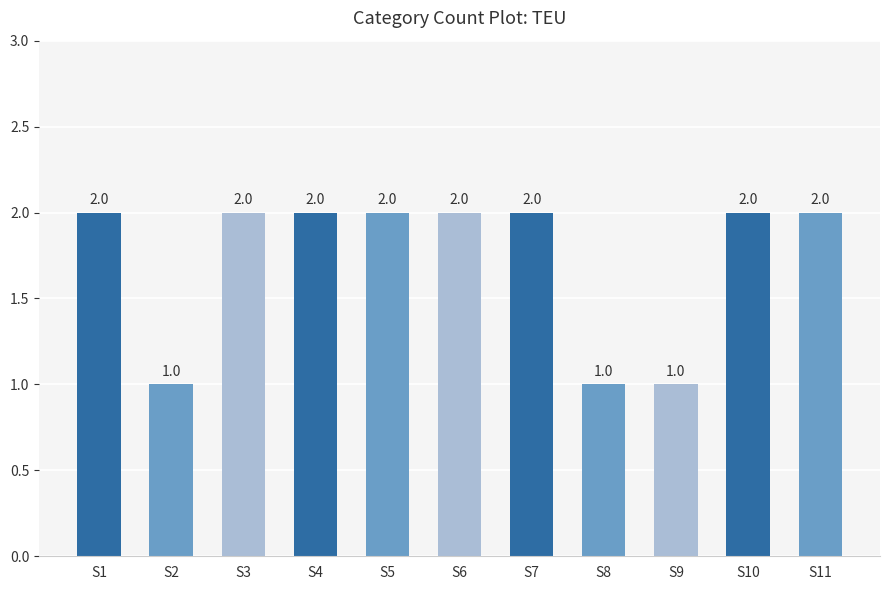

What is the sum of the values at S4 and S5?

4